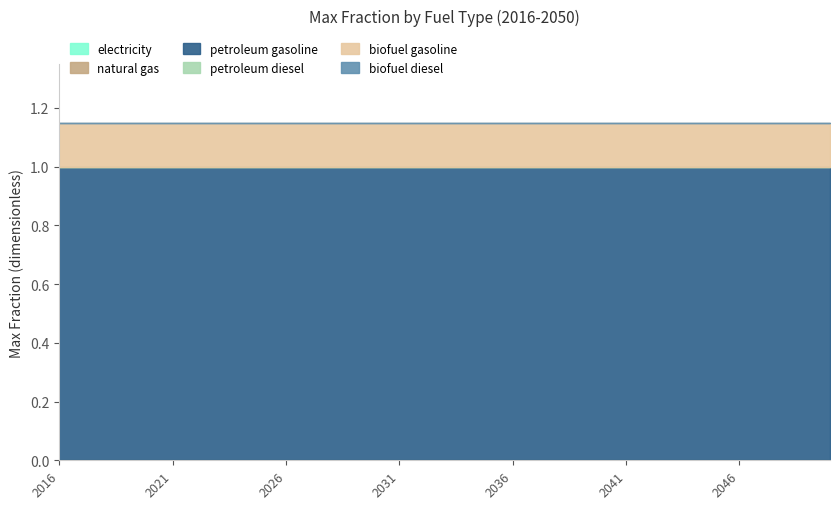

Reading left to right, transcribe all the data shown in this chart.

electricity: 0.0	0.0	0.0	0.0	0.0	0.0	0.0	0.0	0.0	0.0	0.0	0.0	0.0	0.0	0.0	0.0	0.0	0.0	0.0	0.0	0.0	0.0	0.0	0.0	0.0	0.0	0.0	0.0	0.0	0.0	0.0	0.0	0.0	0.0	0.0
natural gas: 0.0	0.0	0.0	0.0	0.0	0.0	0.0	0.0	0.0	0.0	0.0	0.0	0.0	0.0	0.0	0.0	0.0	0.0	0.0	0.0	0.0	0.0	0.0	0.0	0.0	0.0	0.0	0.0	0.0	0.0	0.0	0.0	0.0	0.0	0.0
petroleum gasoline: 1.0	1.0	1.0	1.0	1.0	1.0	1.0	1.0	1.0	1.0	1.0	1.0	1.0	1.0	1.0	1.0	1.0	1.0	1.0	1.0	1.0	1.0	1.0	1.0	1.0	1.0	1.0	1.0	1.0	1.0	1.0	1.0	1.0	1.0	1.0
petroleum diesel: 0.0	0.0	0.0	0.0	0.0	0.0	0.0	0.0	0.0	0.0	0.0	0.0	0.0	0.0	0.0	0.0	0.0	0.0	0.0	0.0	0.0	0.0	0.0	0.0	0.0	0.0	0.0	0.0	0.0	0.0	0.0	0.0	0.0	0.0	0.0
biofuel gasoline: 0.1	0.1	0.1	0.1	0.1	0.1	0.1	0.1	0.1	0.1	0.1	0.1	0.1	0.1	0.1	0.1	0.1	0.1	0.1	0.1	0.1	0.1	0.1	0.1	0.1	0.1	0.1	0.1	0.1	0.1	0.1	0.1	0.1	0.1	0.1
biofuel diesel: 0.0	0.0	0.0	0.0	0.0	0.0	0.0	0.0	0.0	0.0	0.0	0.0	0.0	0.0	0.0	0.0	0.0	0.0	0.0	0.0	0.0	0.0	0.0	0.0	0.0	0.0	0.0	0.0	0.0	0.0	0.0	0.0	0.0	0.0	0.0